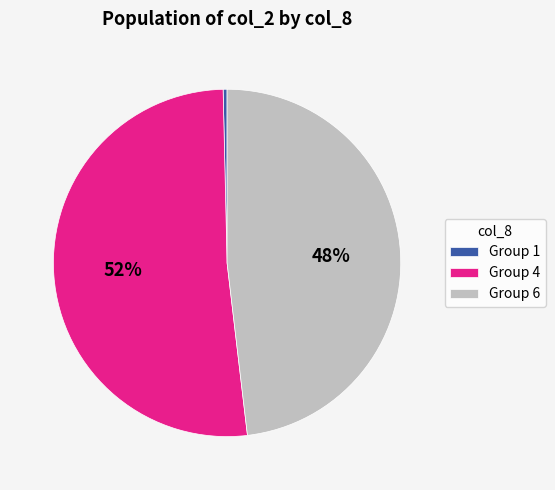

Does Group 4 represent more than half of the total?

Yes